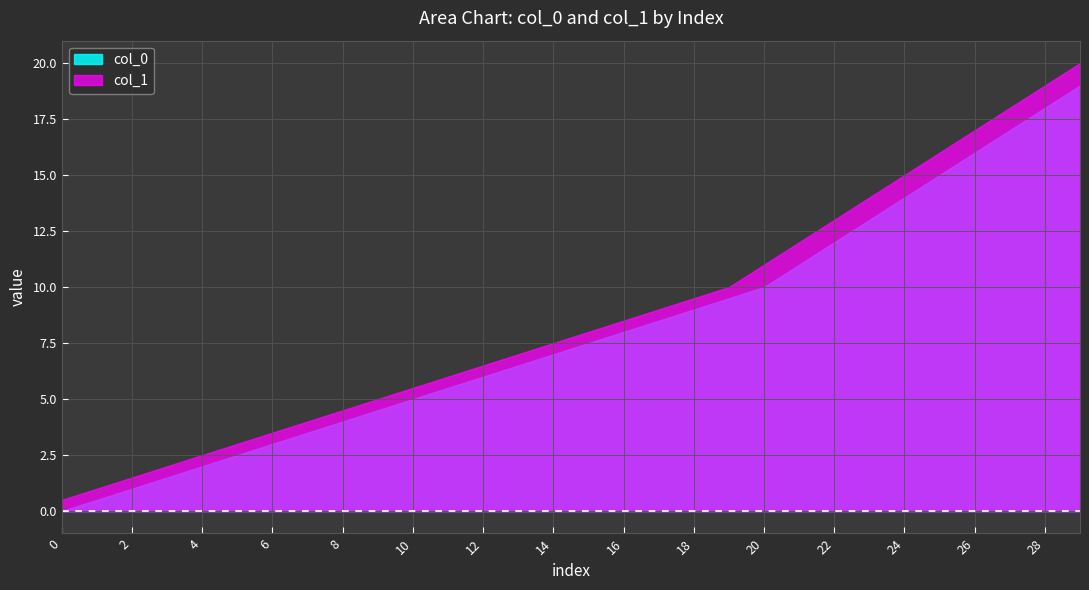

What are all the series names shown in the legend?

col_0, col_1